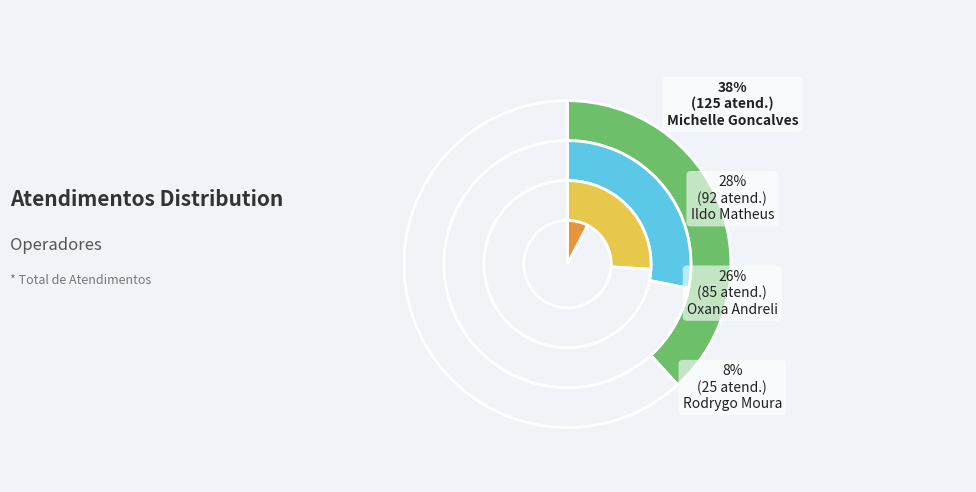

Between Oxana Andreli da Silva and Ildo Matheus Picinato, which is larger?

Ildo Matheus Picinato